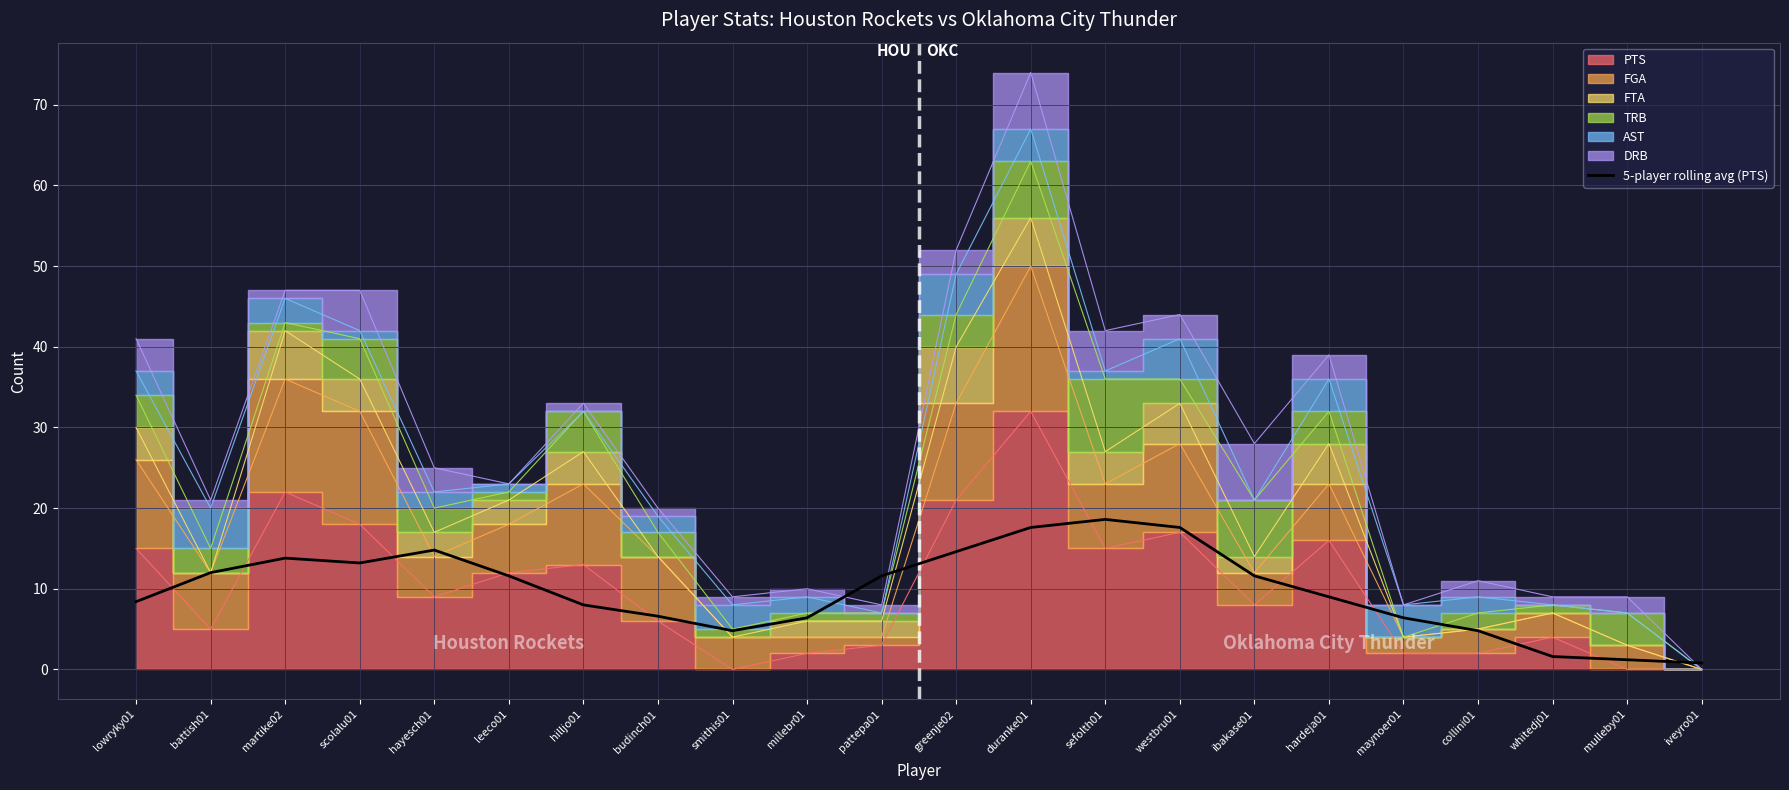

Where is the first local maximum?

martike02